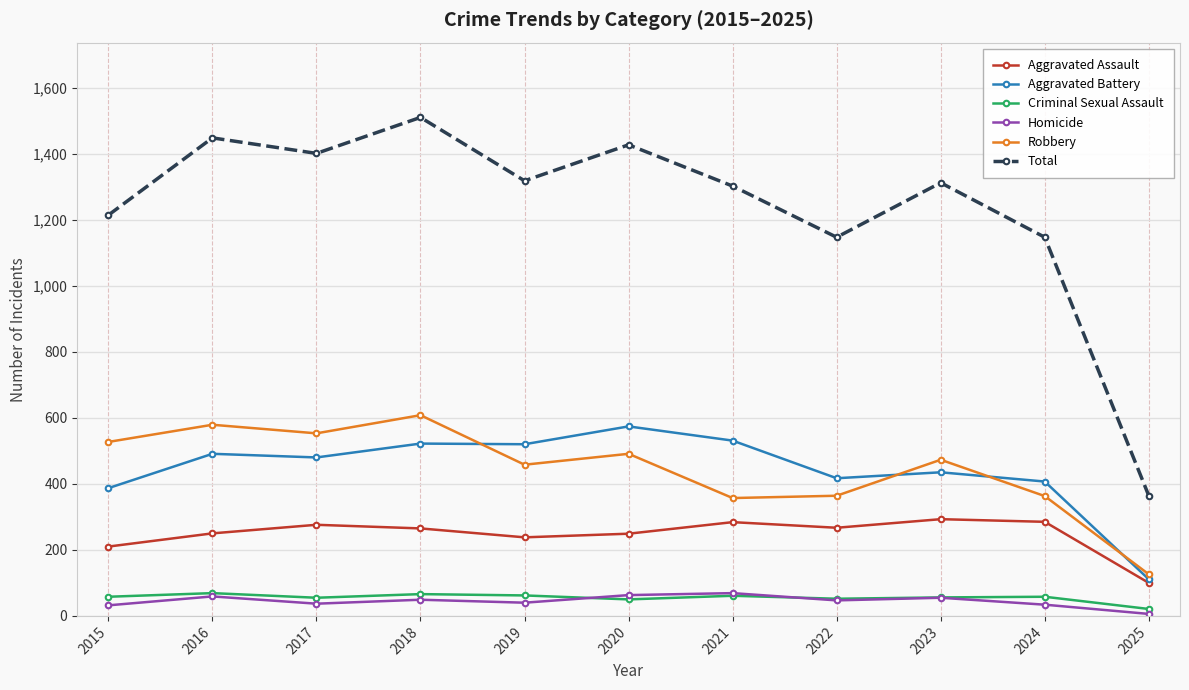

What is the greatest value displayed?

1510